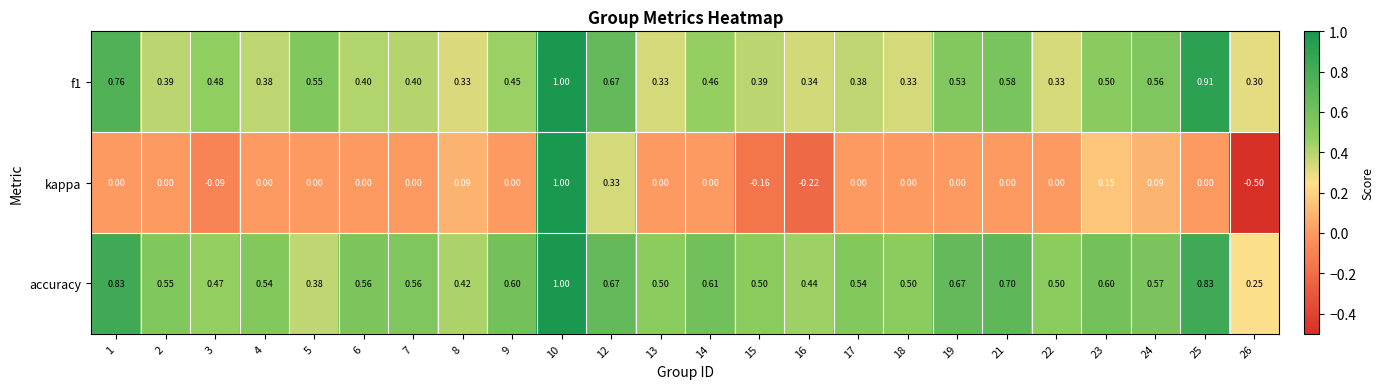

Is the value of kappa at 8 greater than the value of f1 at 4?

No